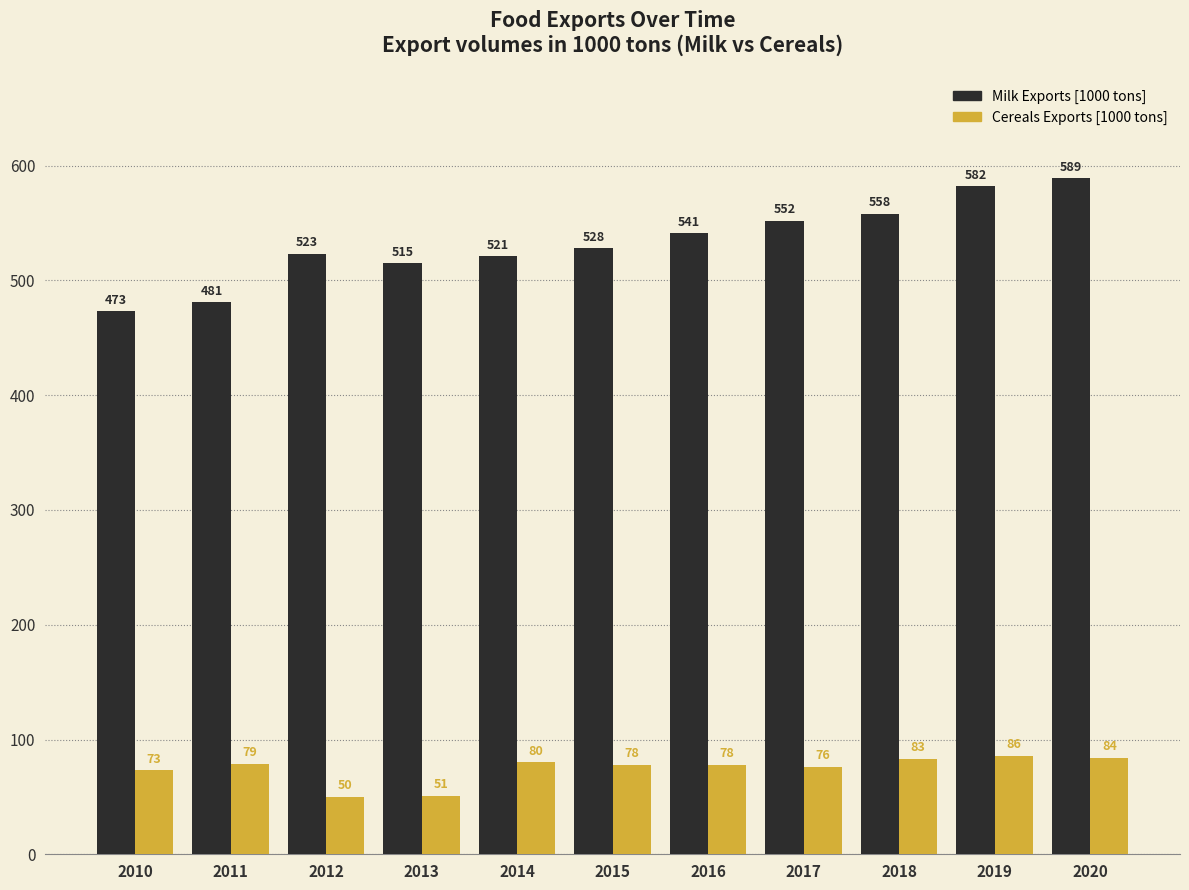

List the series in order of their peak value, lowest first.

Cereals Exports [1000 tons], Milk Exports [1000 tons]